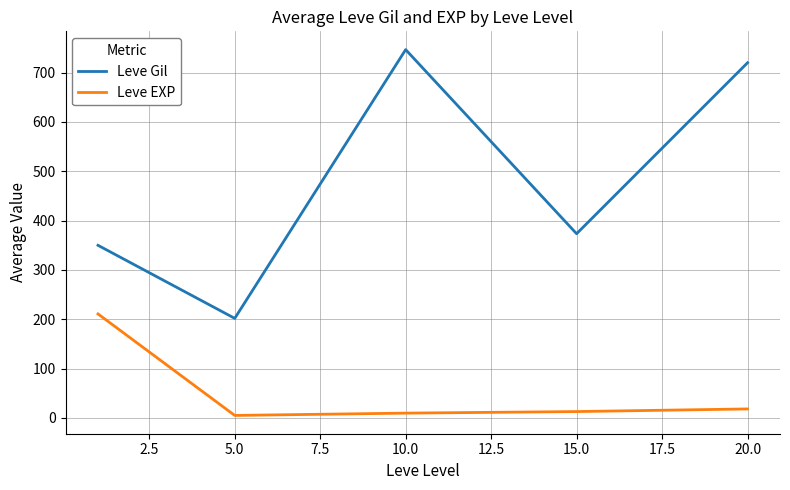

What is the maximum value for Leve Gil?

746.7